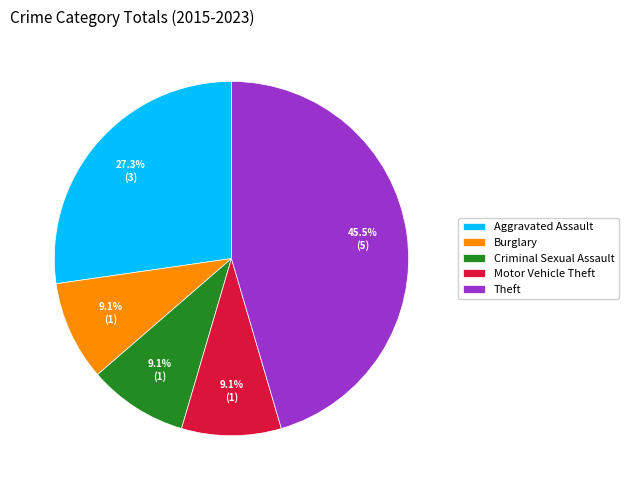

The Motor Vehicle Theft slice represents 19% of the pie. True or false?

False